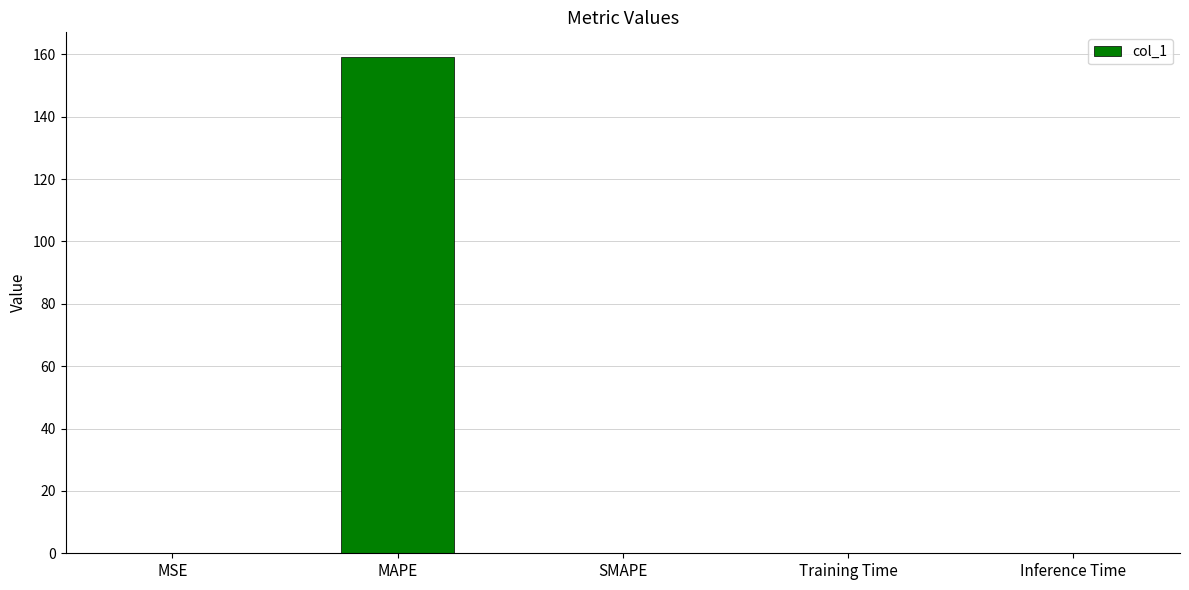

What is the approximate value at MAPE?

159.1